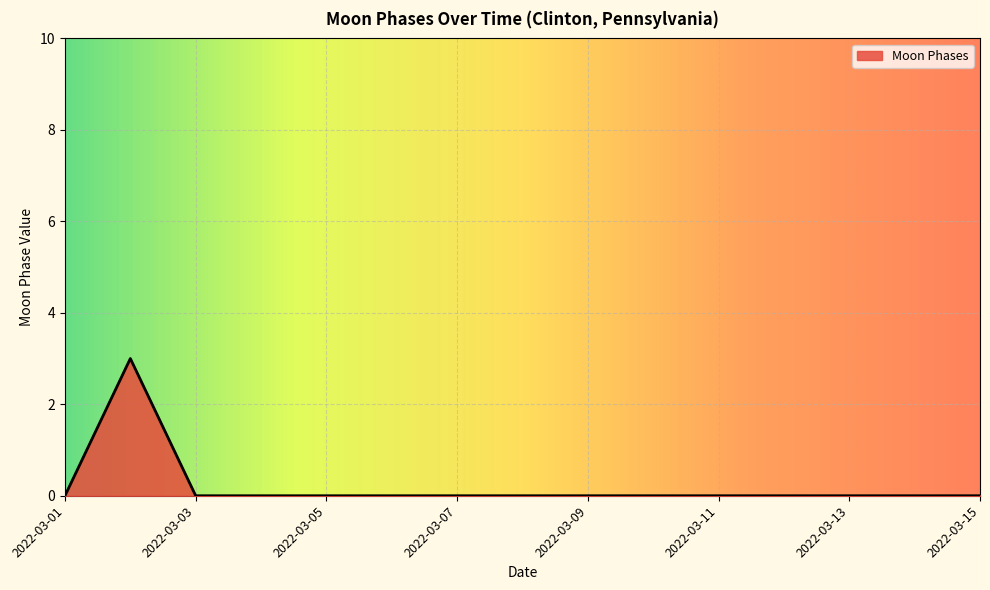

What is the difference between the maximum and minimum values?

3